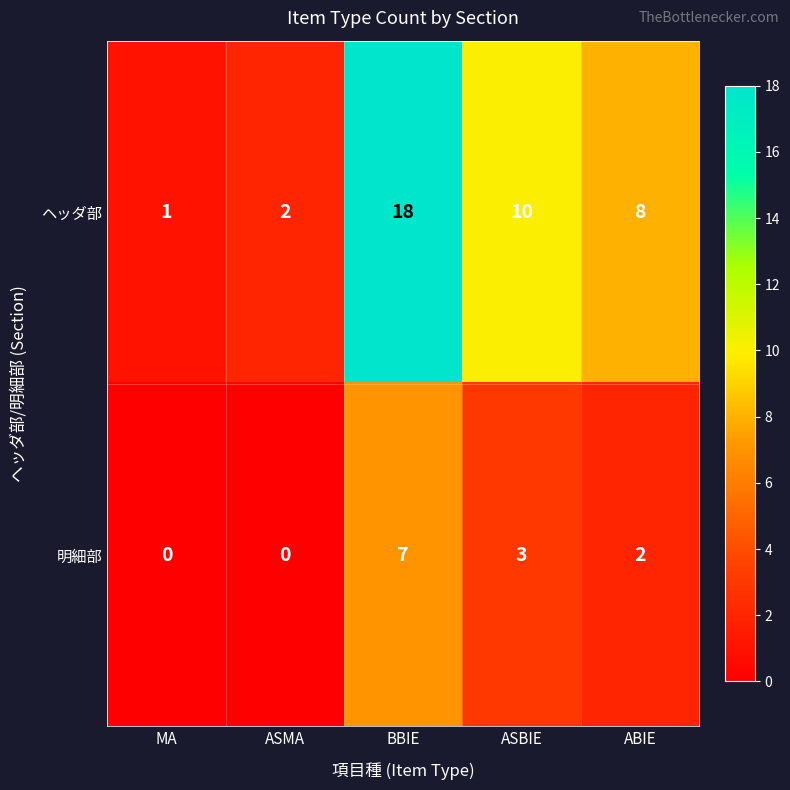

At which category is the sum across all series the highest?

BBIE